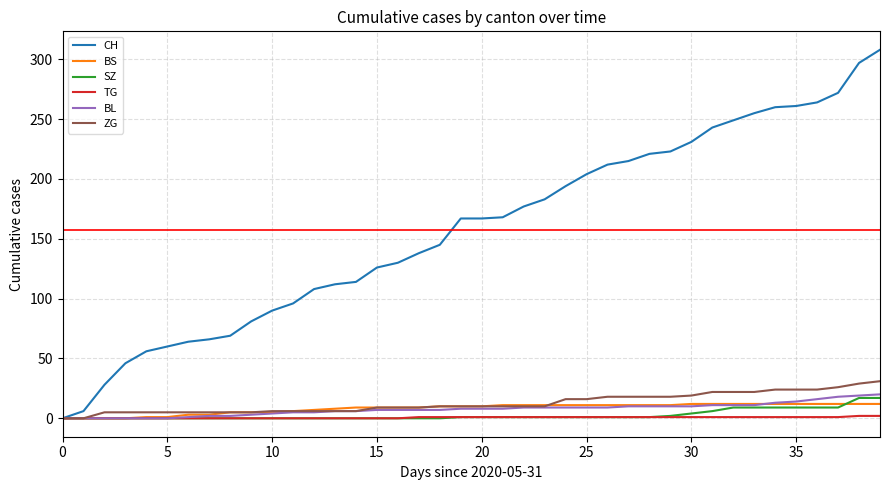

Which series has the widest spread of values?

CH